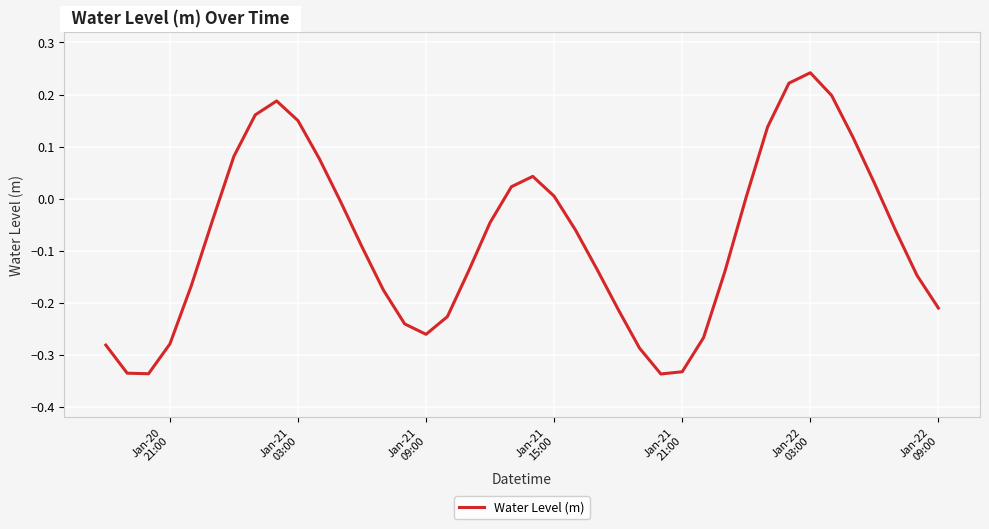

What is the difference between the maximum and minimum values?

0.6